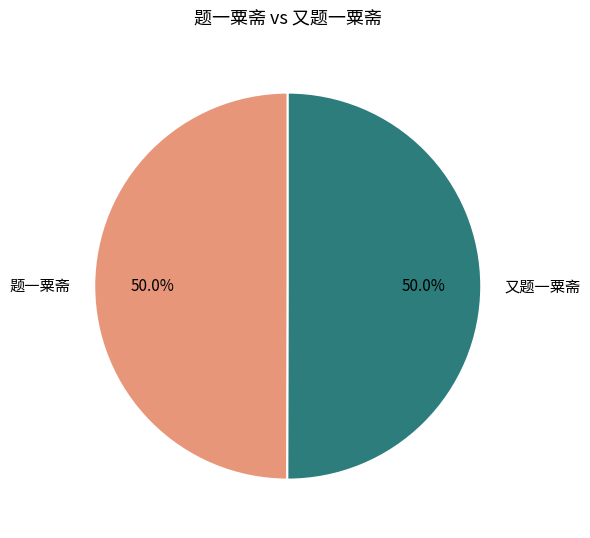

What percentage is NOT represented by 又题一粟斋?

50.0%